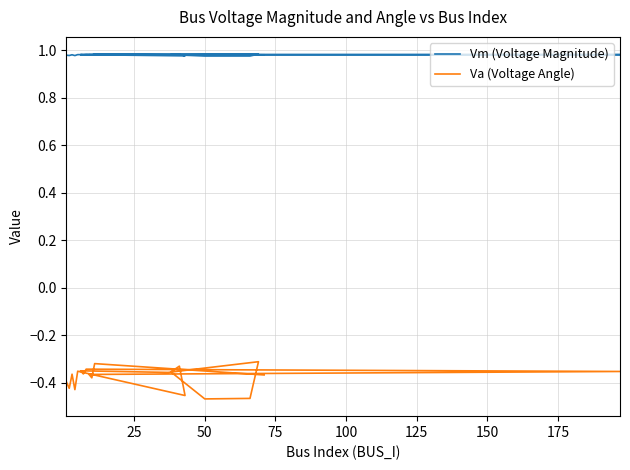

Is it true that Va (Voltage Angle) equals -0.5 at 150?

False